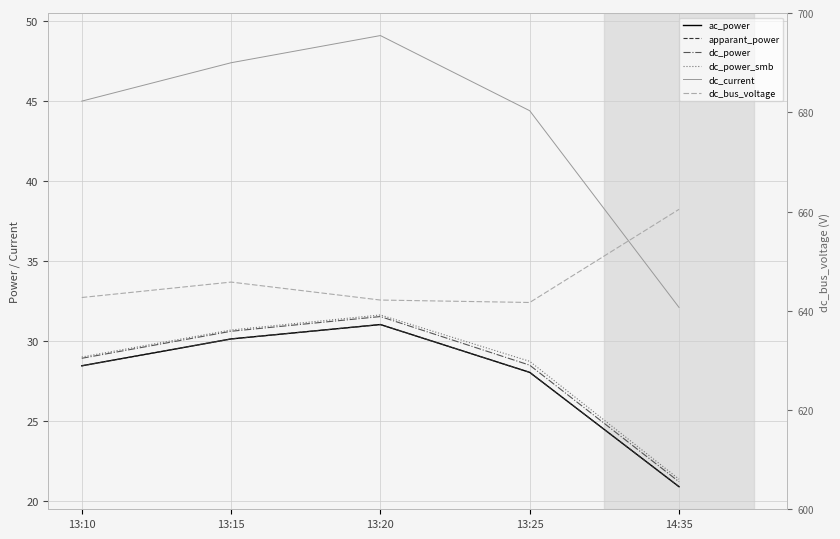

What are all the series names shown in the legend?

ac_power, apparant_power, dc_power, dc_power_smb, dc_current, dc_bus_voltage